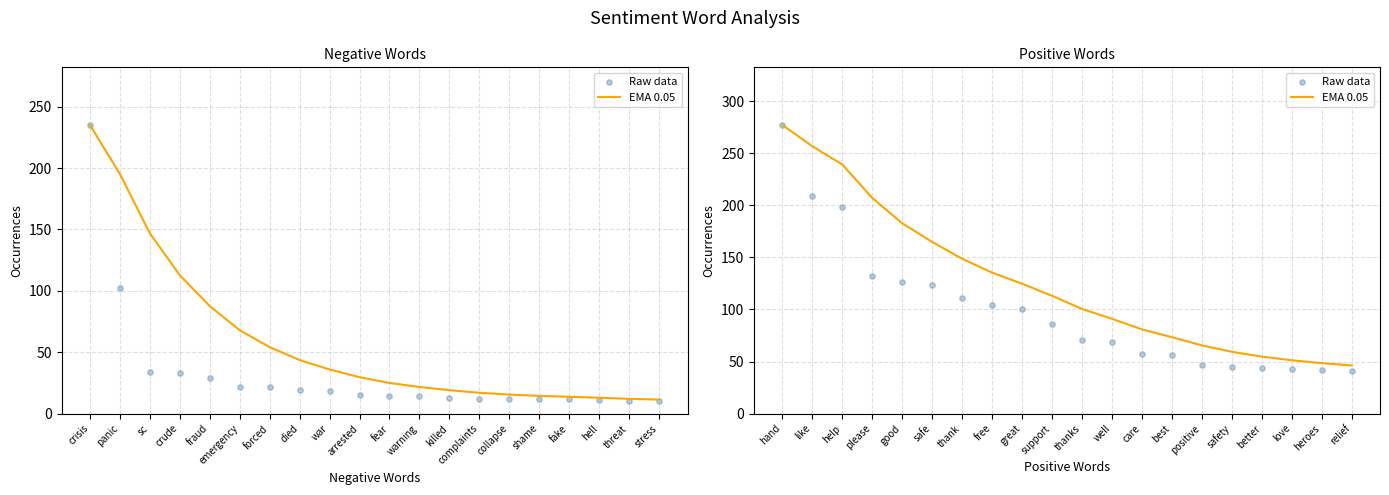

Which series has the largest total across all categories?

EMA 0.05